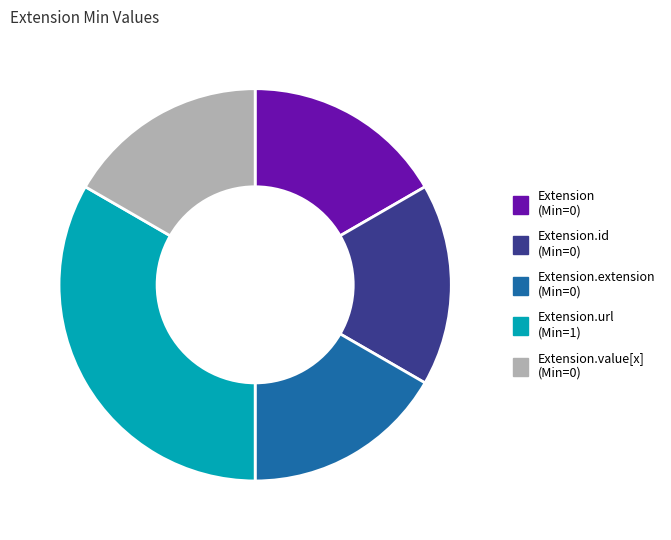

How many segments does this pie chart have?

5